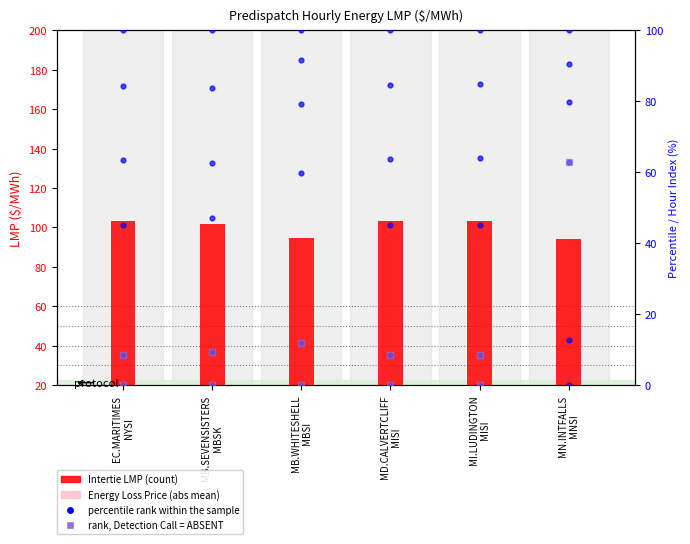

Which series contains the lowest Y value?

percentile rank within the sample